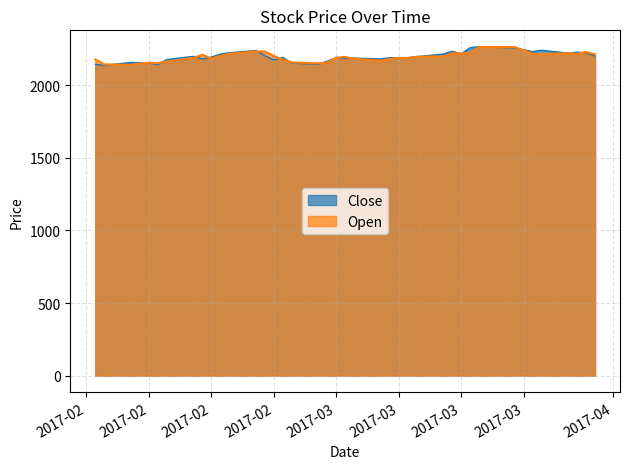

Does the chart have visible grid lines?

Yes